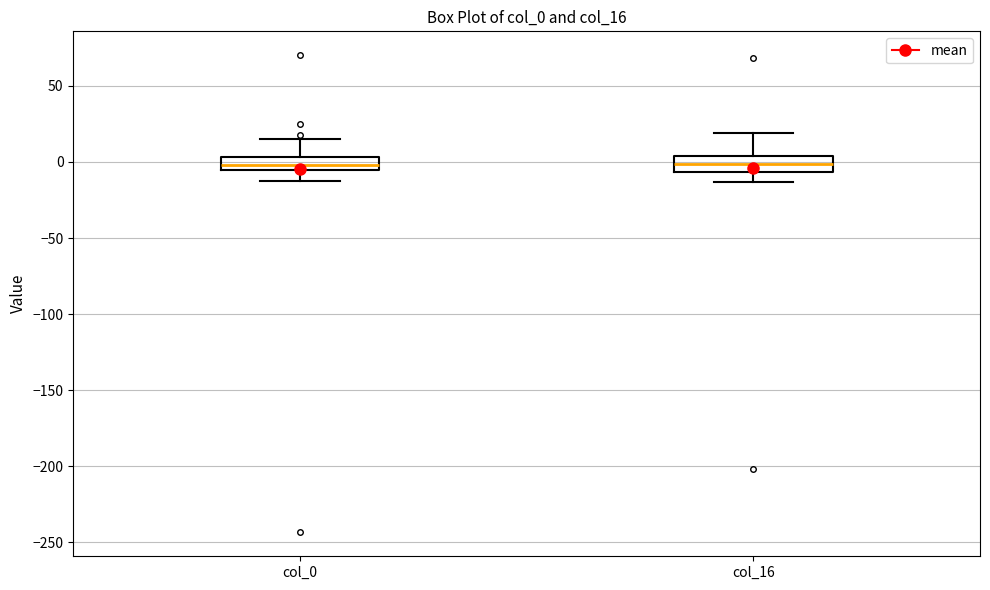

Where does the lower whisker of the box for col_0 end on the y-axis? The values are not printed on the chart, so give them approximately, as read against the axis.

-15